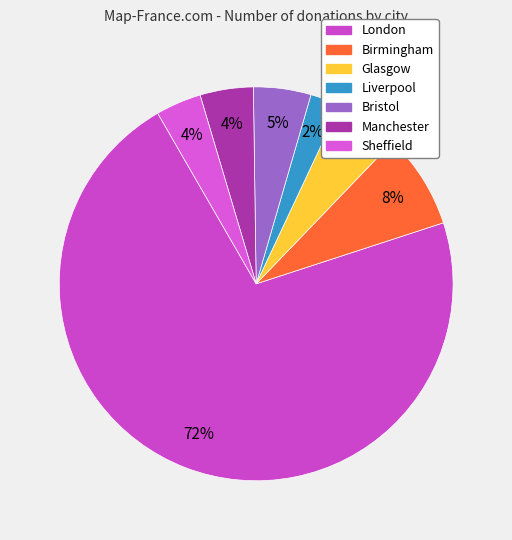

How many slices are in this pie chart?

7